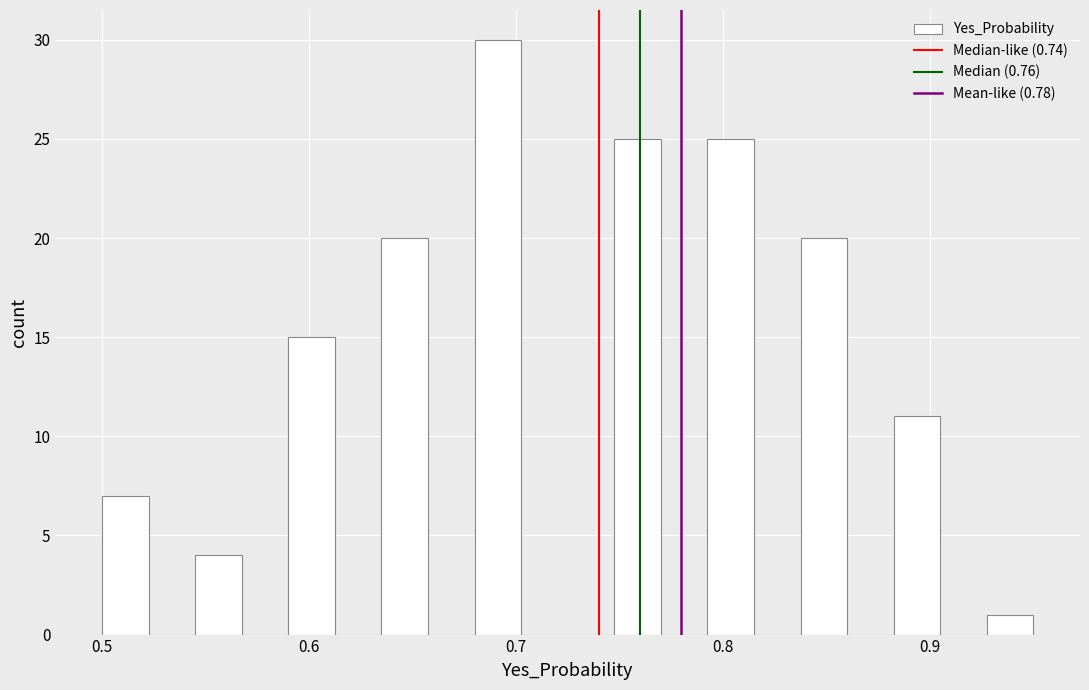

Read against the x-axis, roughly where is the centre of the tallest bar?

0.69